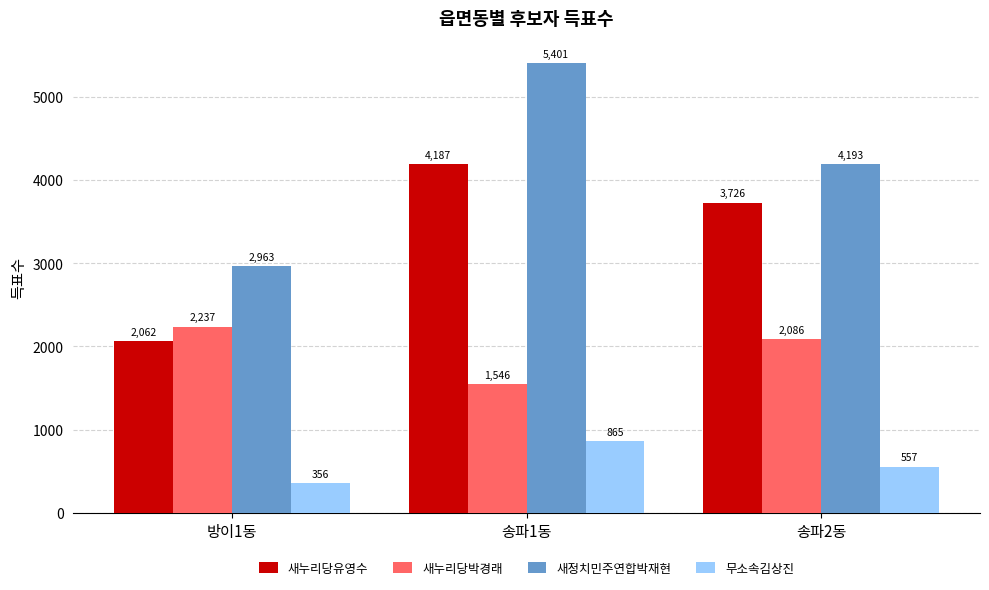

What is the sum of the 새누리당유영수 values at 송파1동 and 송파2동?

7913